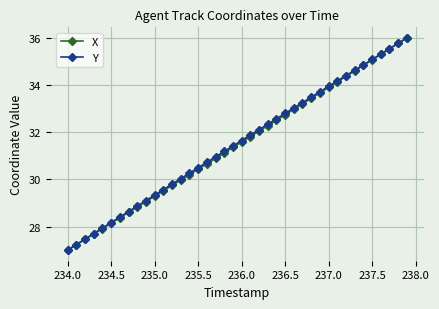

True or false: X has more than 0 interior local peaks.

False